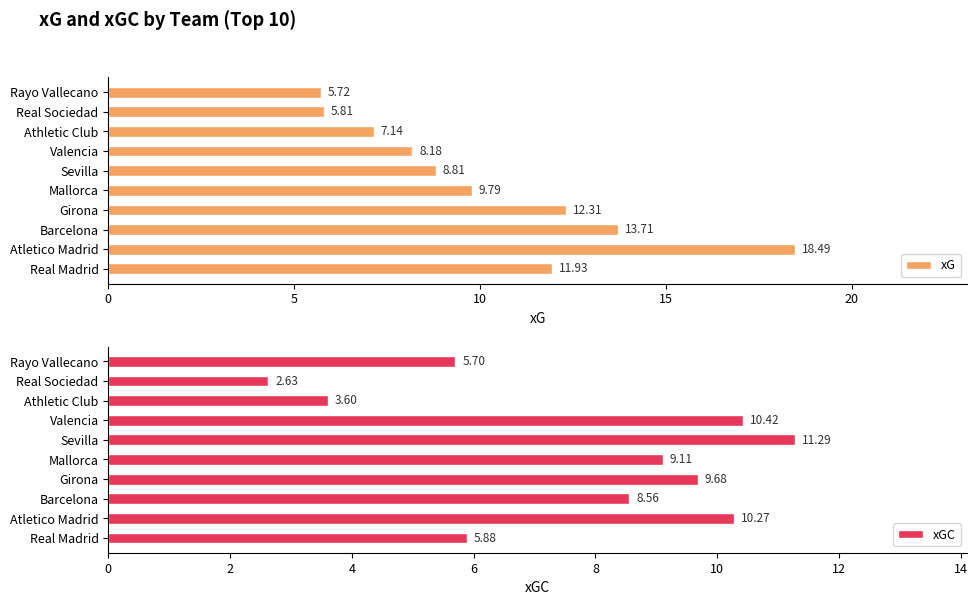

Are the bars horizontal?

Yes